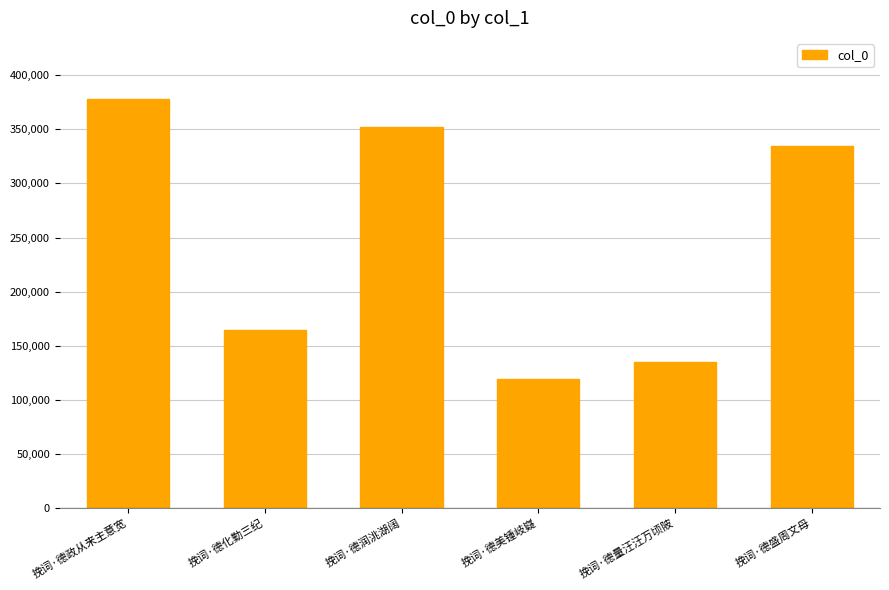

At which category does the chart reach its peak across all series?

挽词·德政从来主意宽